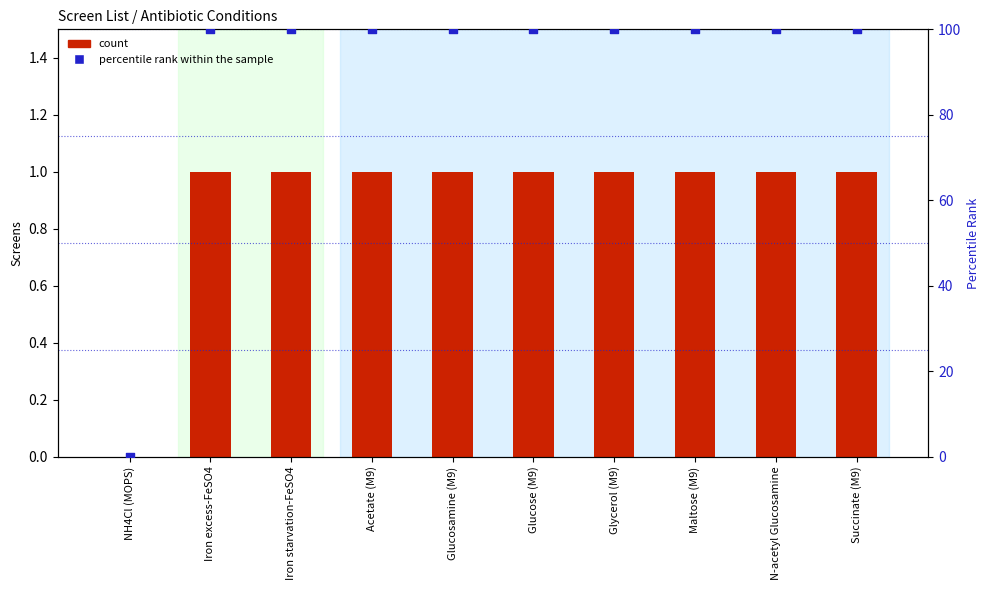

At which category is the sum across all series the highest?

Iron excess-FeSO4